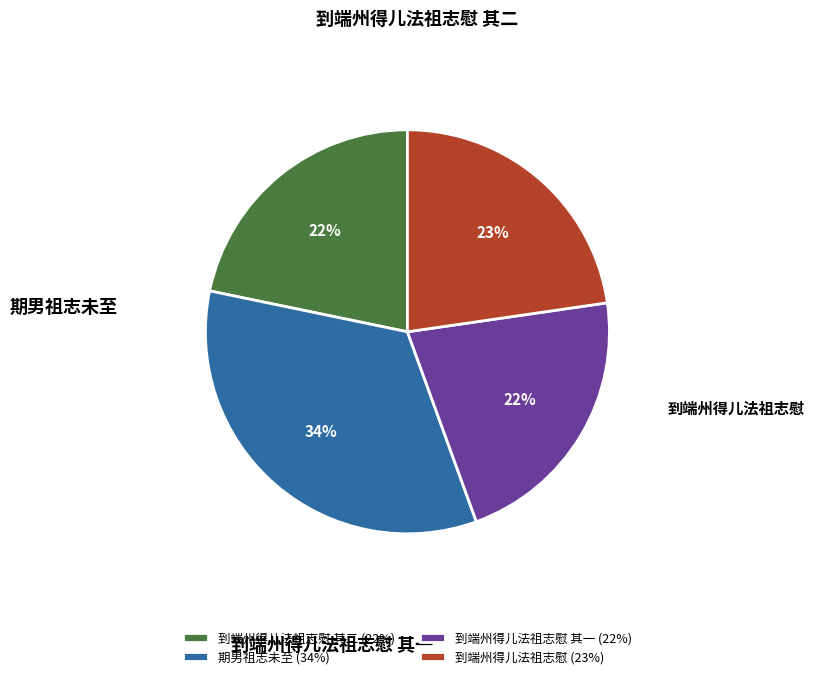

To the nearest percent, what is the difference between the 到端州得儿法祖志慰 其一 (22%) and 到端州得儿法祖志慰 (23%) slice percentages?

1%